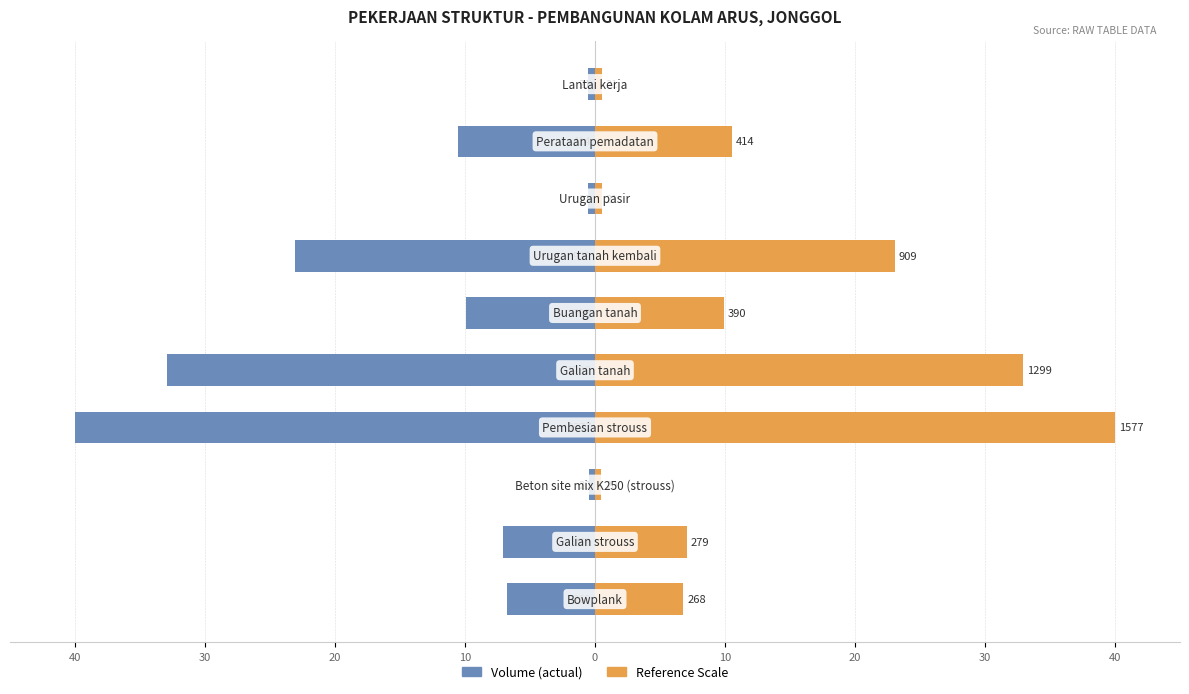

Is the value of Reference Scale at 40 greater than the value of Volume (actual) at 10?

Yes